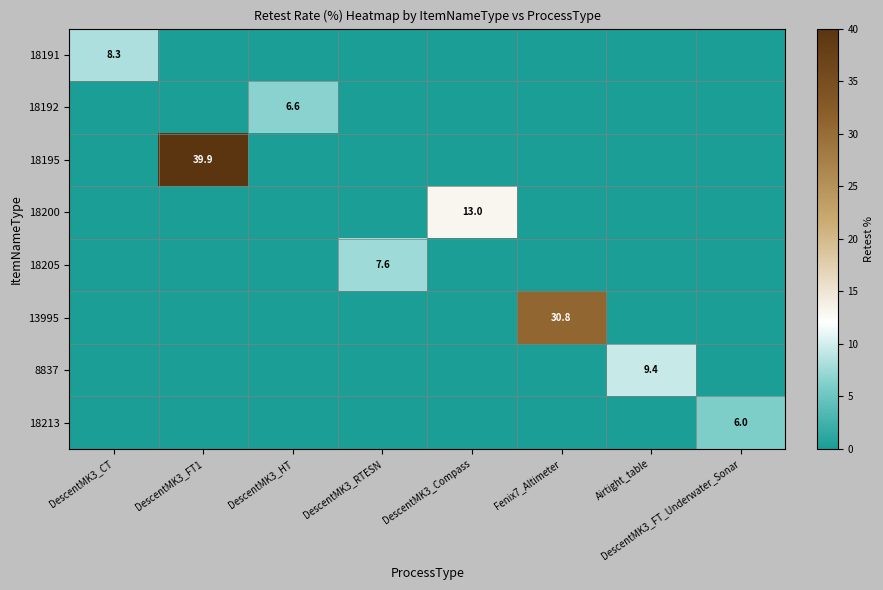

Count the number of data series in this chart.

8